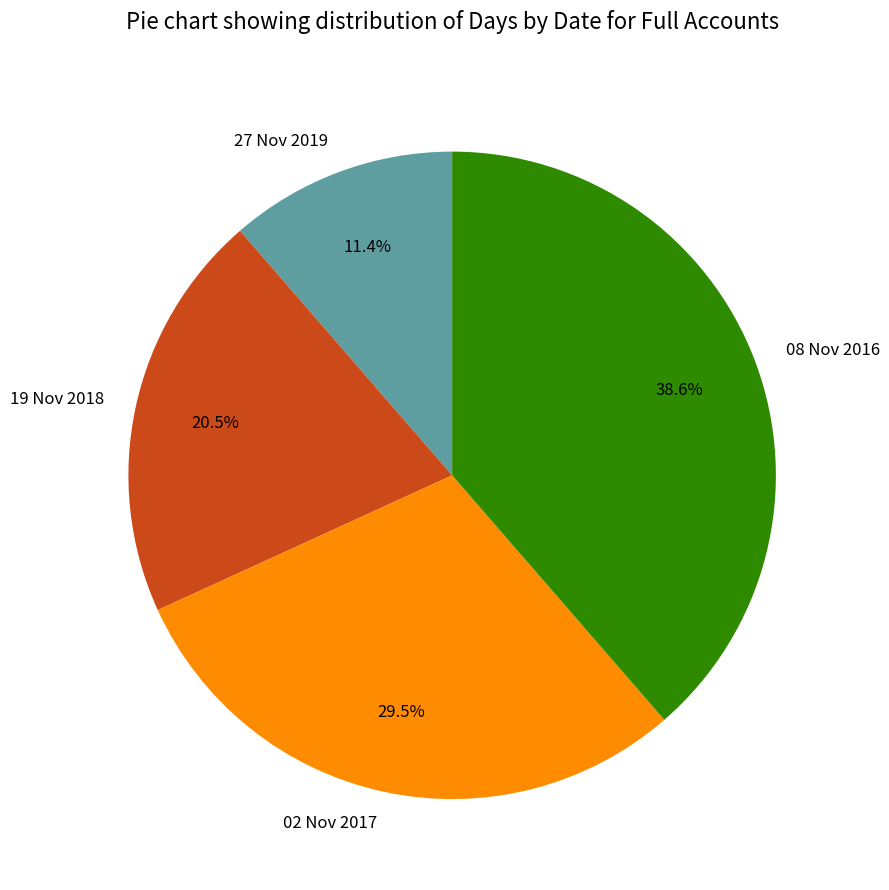

Which category has the smallest portion of the pie?

27 Nov 2019